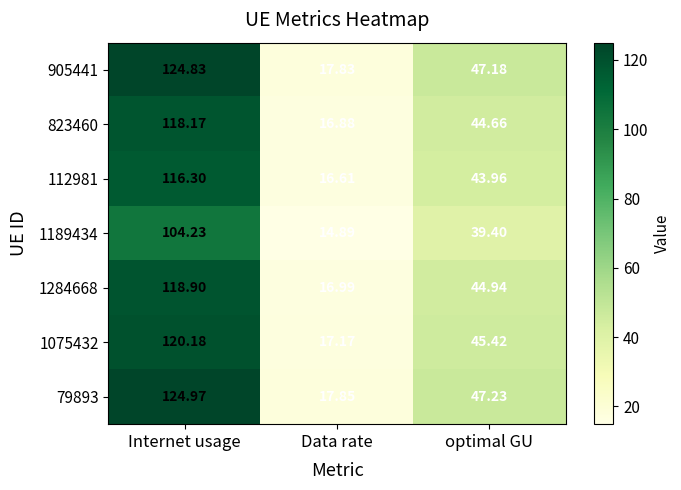

Rank the series by their maximum value, from lowest to highest.

1189434, 112981, 823460, 1284668, 1075432, 905441, 79893